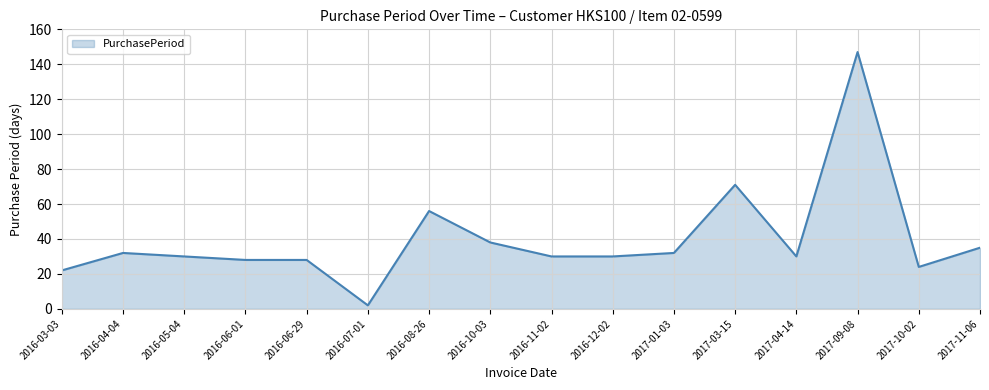

What position from the right is 2016-11-02?

8